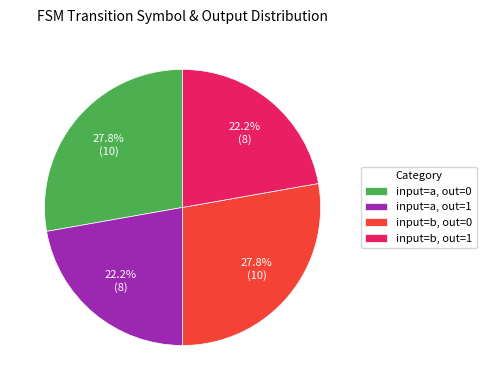

What is the ratio of the value at input=a, out=1 to the value at input=a, out=0?

0.8